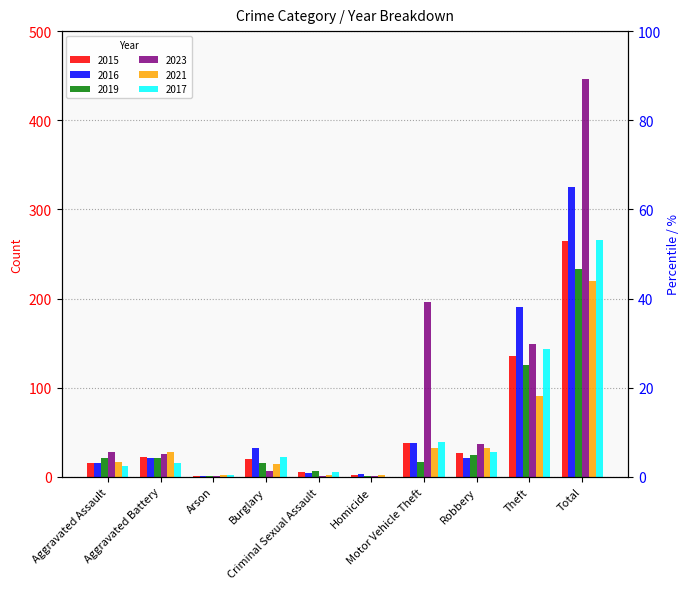

What is the label of the 9th bar from the right?

Aggravated Battery